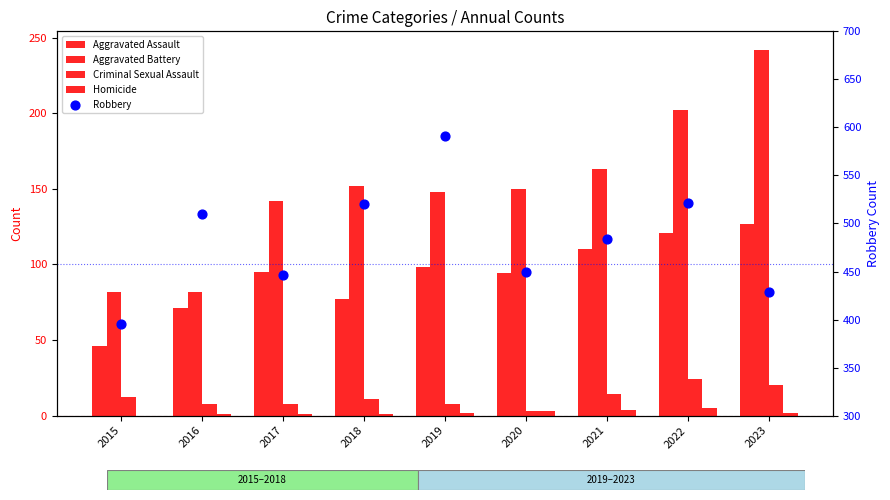

What are all the series names shown in the legend?

Aggravated Assault, Aggravated Battery, Criminal Sexual Assault, Homicide, Robbery